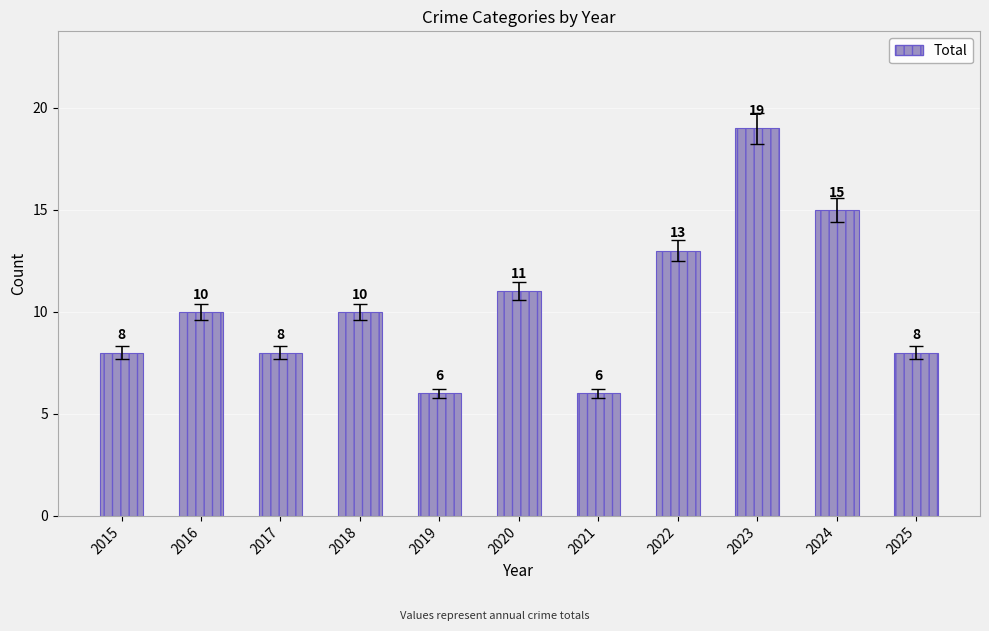

Which has a higher value, 2022 or 2021?

2022